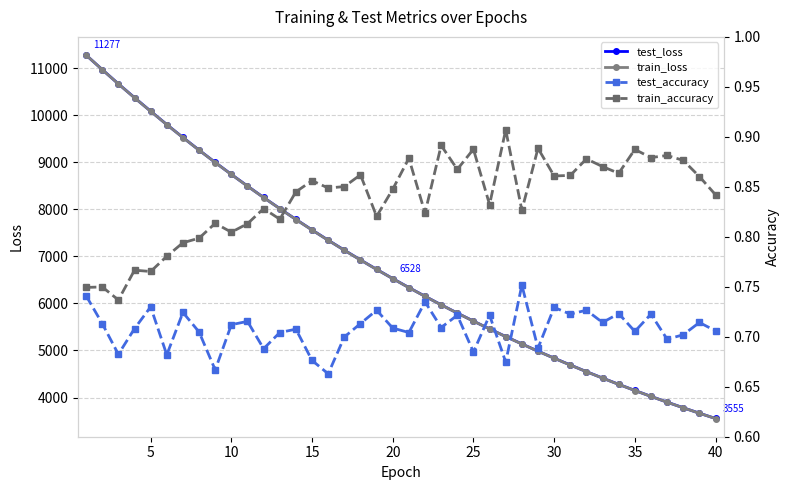

What is the minimum value for train_loss?

3554.1